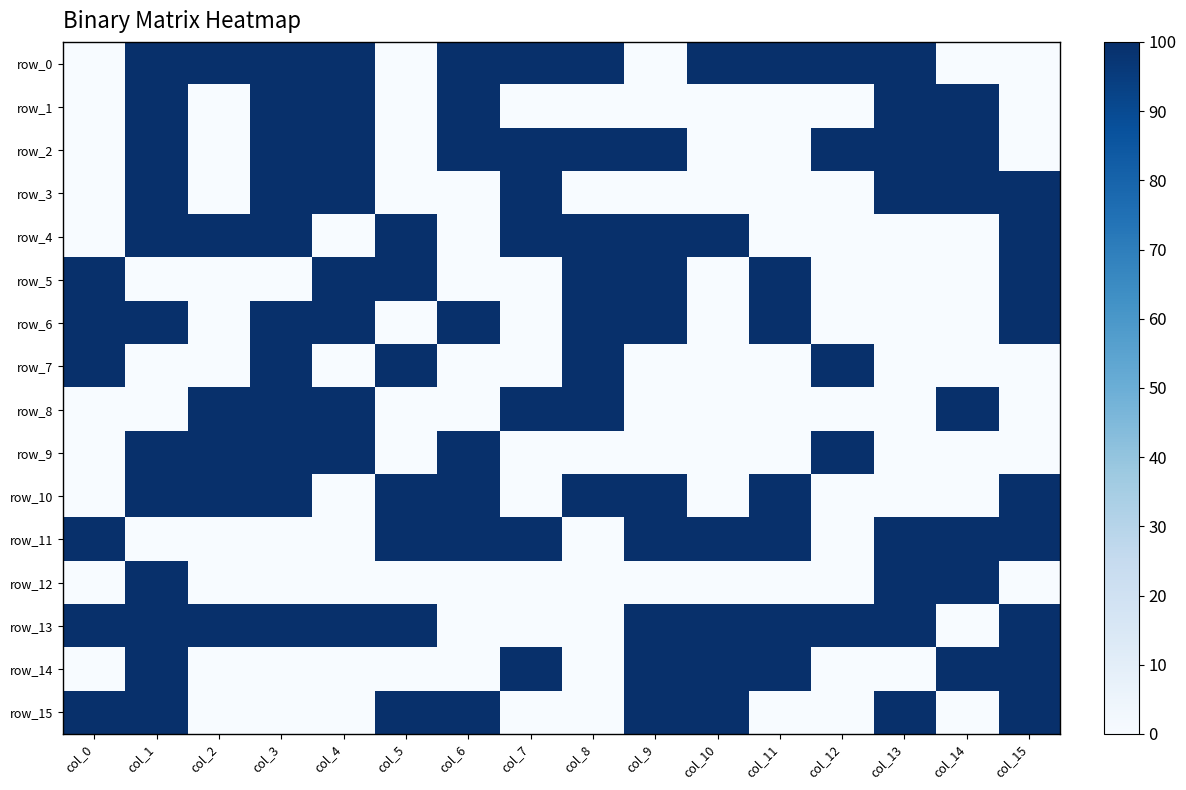

Which has a higher value, col_11 or col_7?

col_11